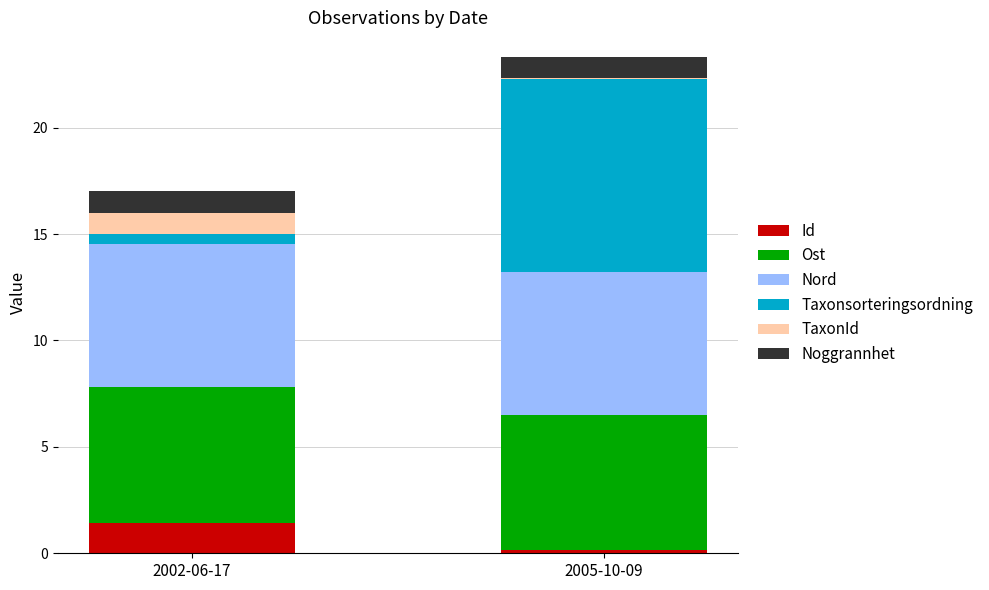

Reading left to right, list the values for the Id series.

2002-06-17=1.4	2005-10-09=0.1